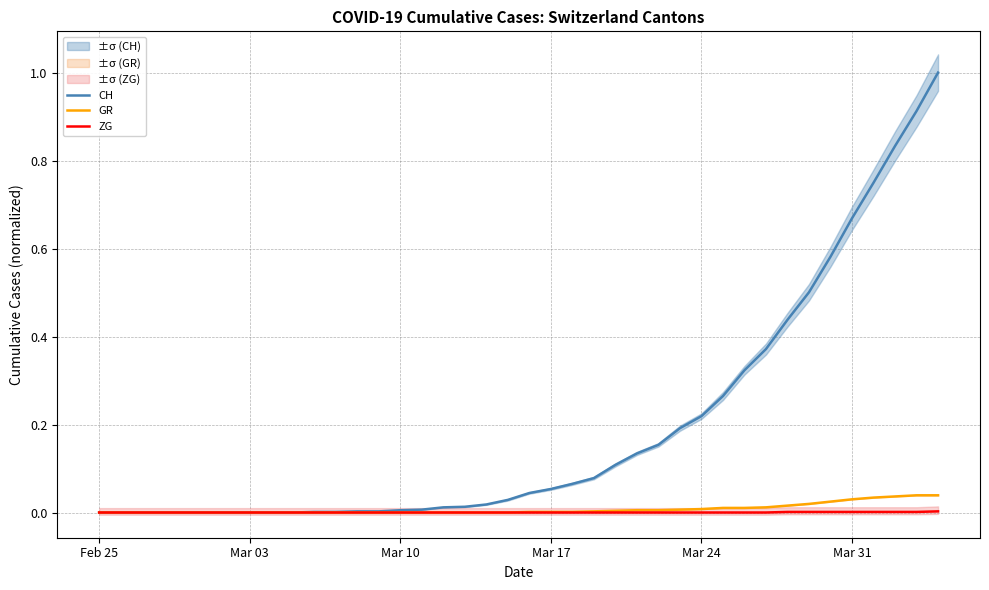

True or false: GR and ZG intersect in this chart.

False